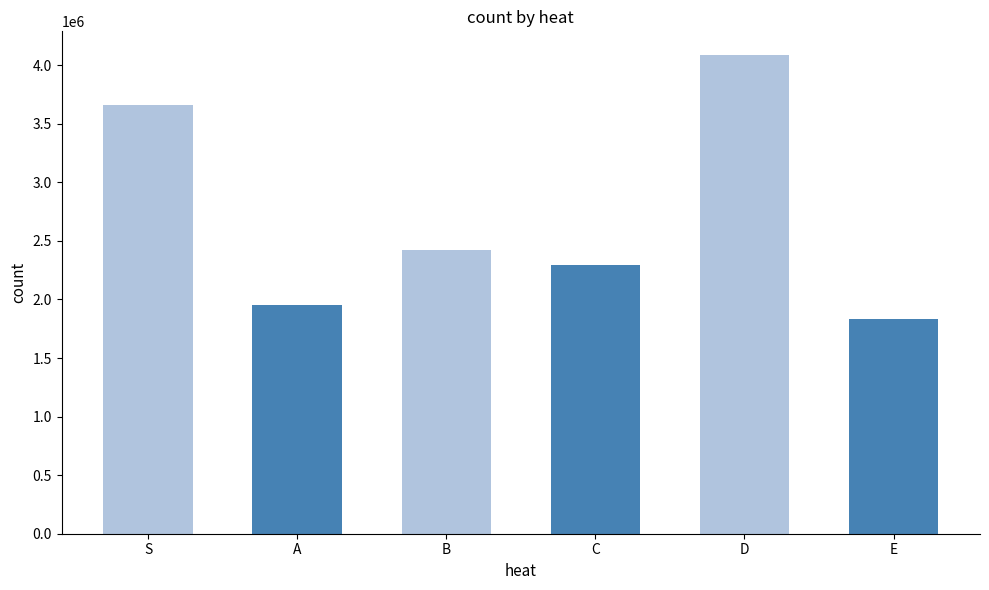

How many bars are there in total?

6